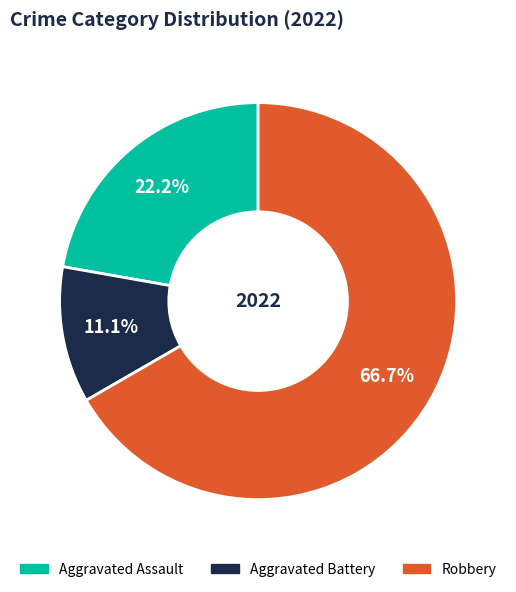

True or false: Aggravated Battery accounts for 19% of the total.

False